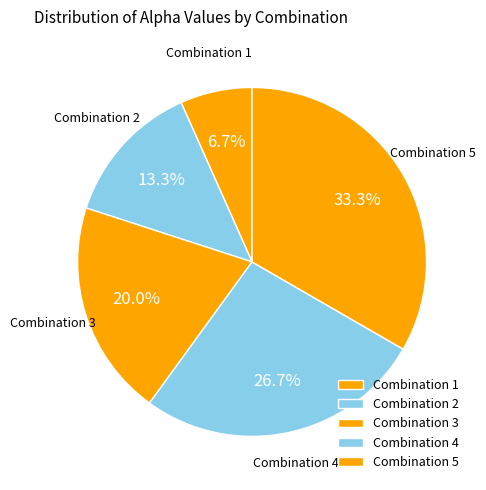

Does any single category account for the majority?

No